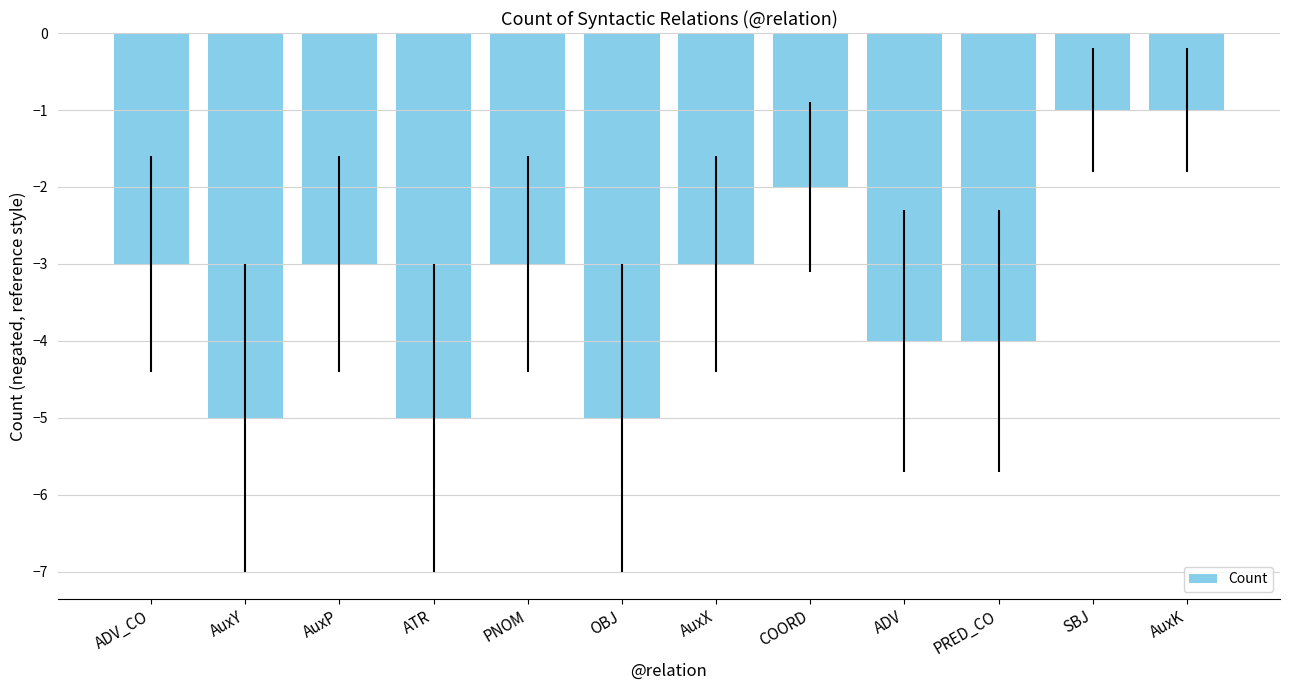

What is the label of the 12th bar from the left?

AuxK